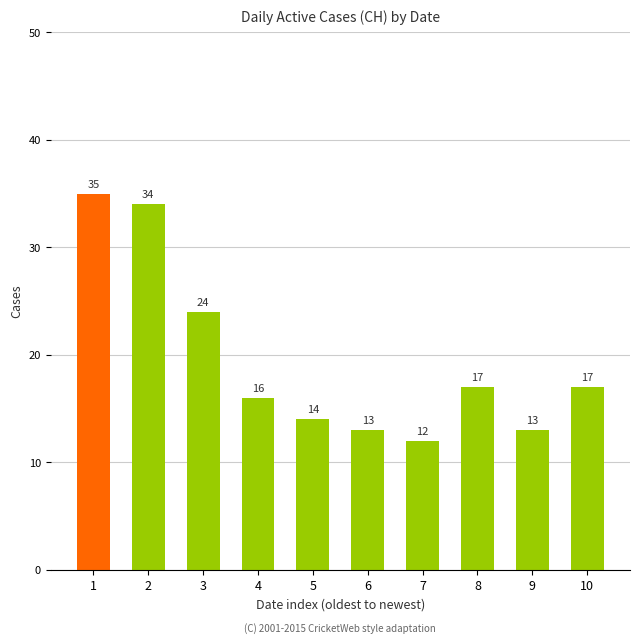

What is the difference between the maximum and minimum values?

23